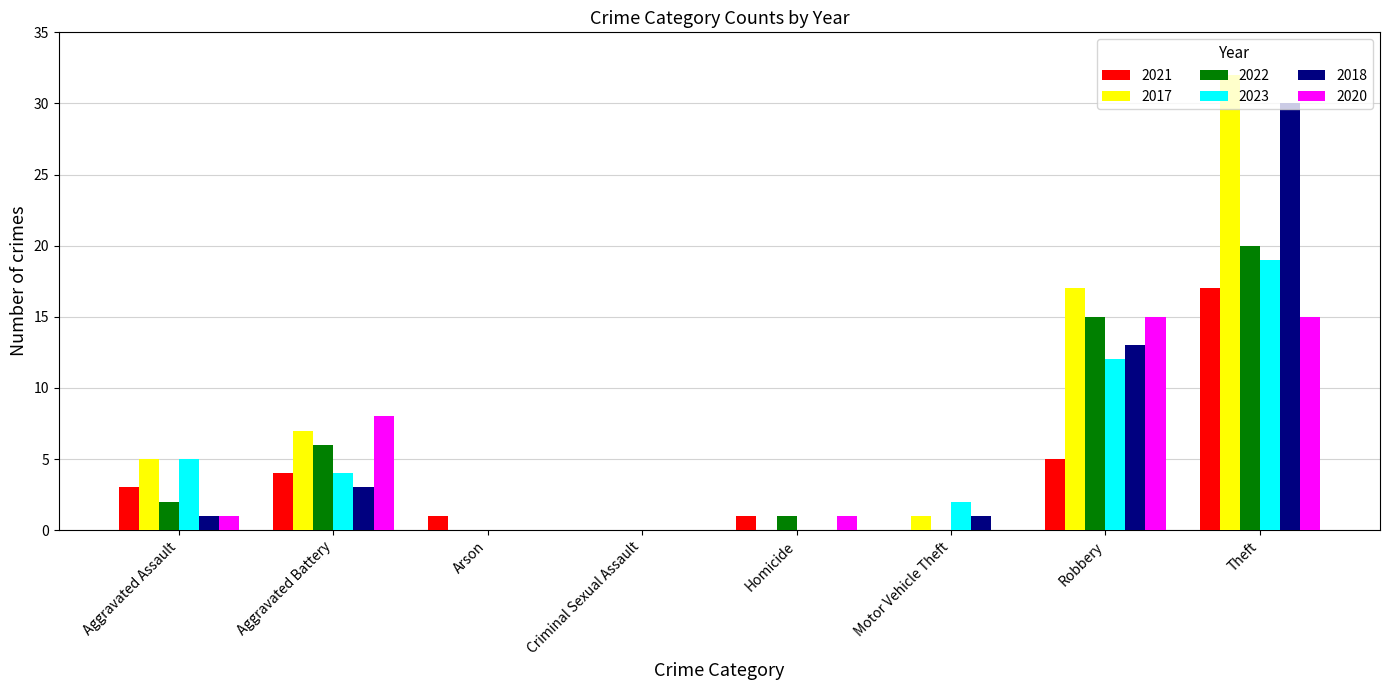

How many distinct data groups are displayed?

6